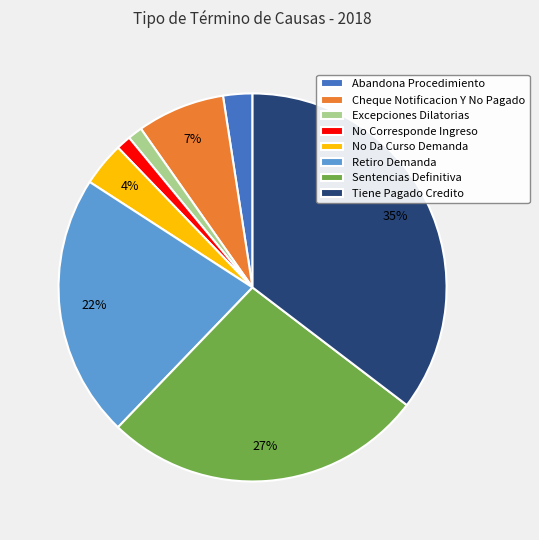

Which category has the biggest portion of the pie?

Tiene Pagado Credito